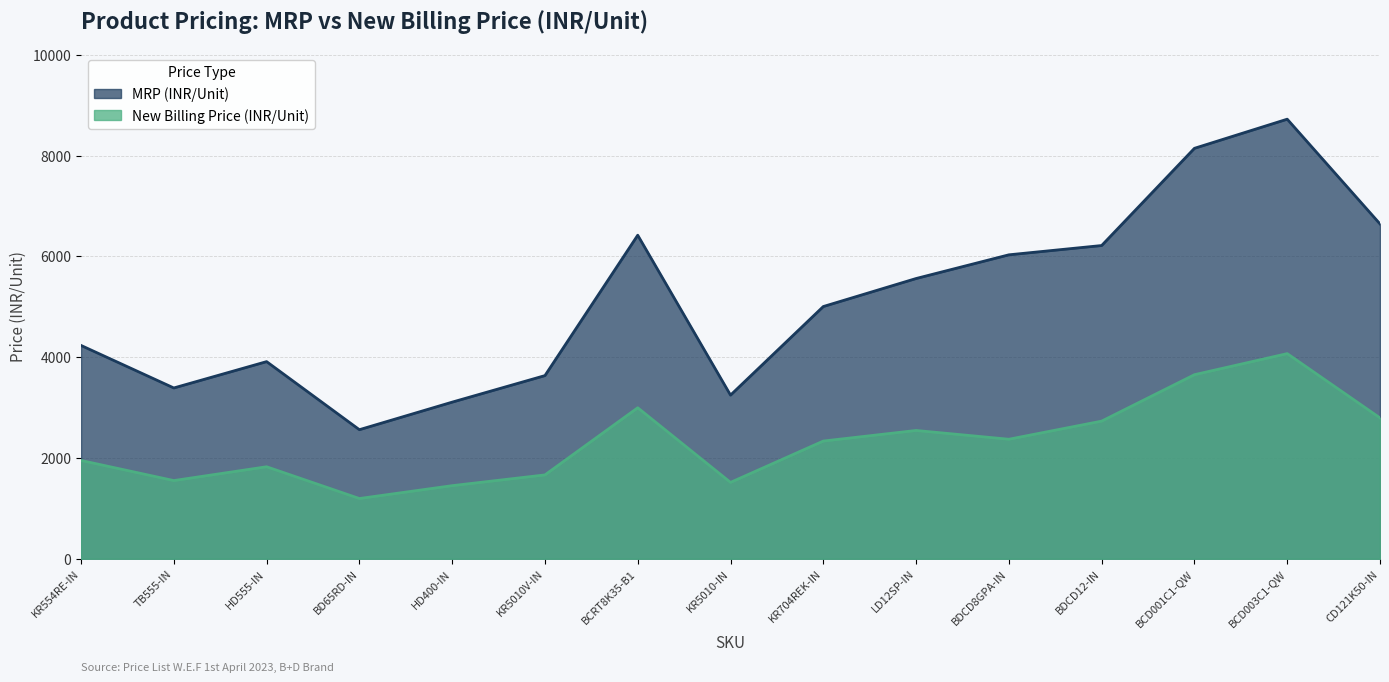

Rank the series by their average value, from highest to lowest.

MRP (INR/Unit), New Billing Price (INR/Unit)